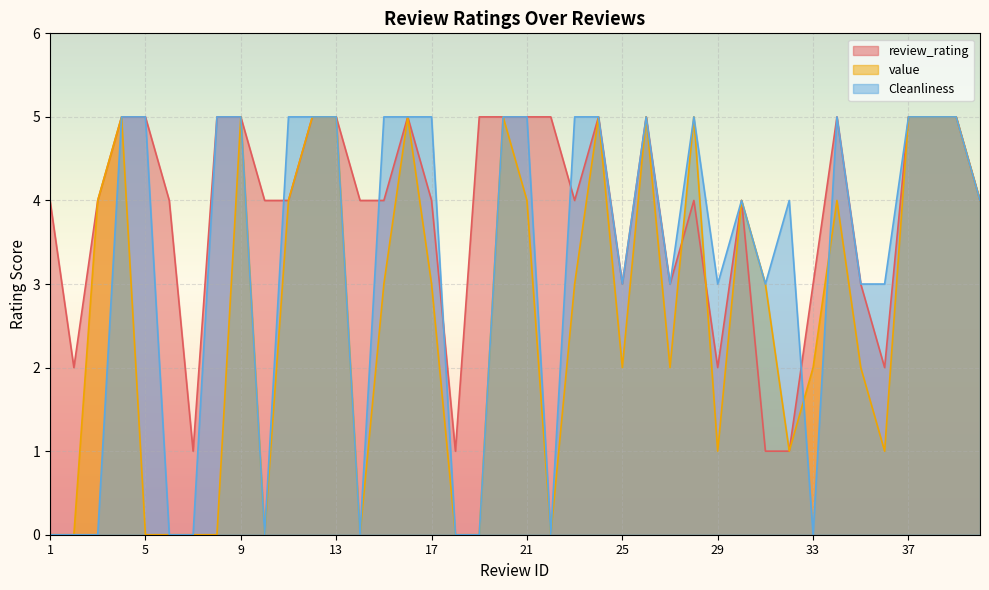

Where do review_rating and value first cross each other?

27 and 28